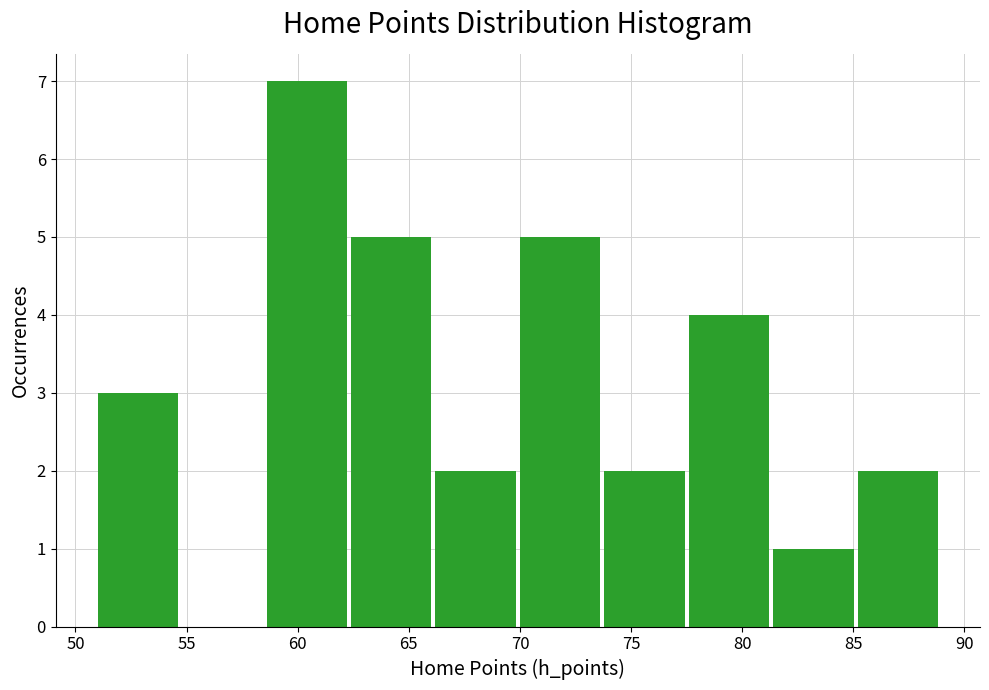

What is the height of the bar covering 77.6 to 81.4 on the x-axis? Neither the bar edges nor the heights are printed on the chart, so give them approximately, as read against the axes.

4